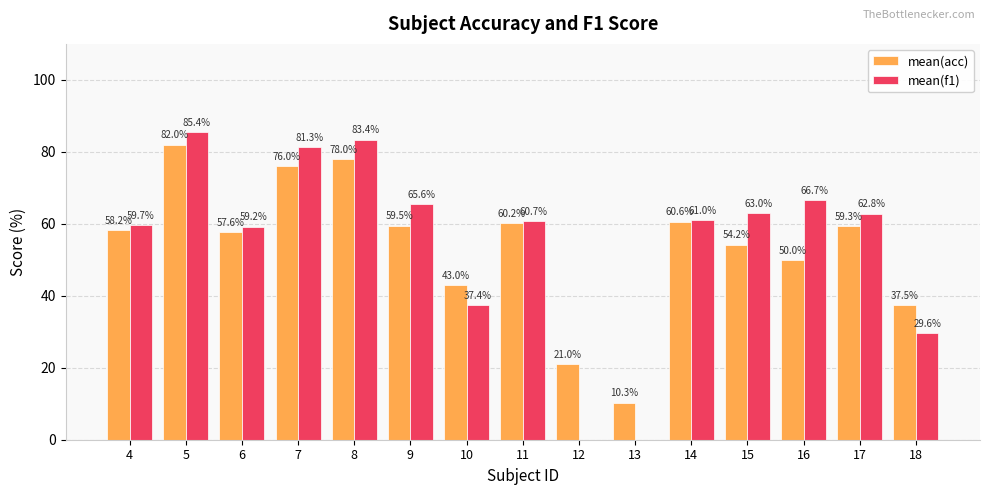

What are all the series names shown in the legend?

mean(acc), mean(f1)